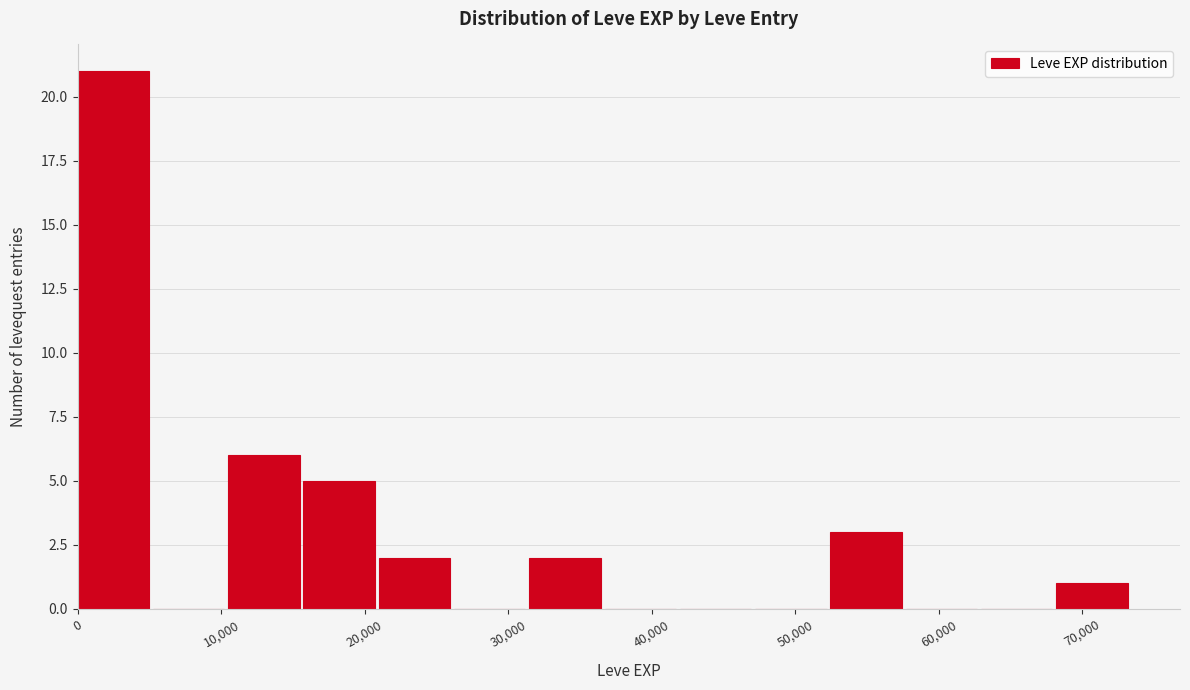

Reading left to right, transcribe this chart: for each bar, give the range it covers on the x-axis and its height. Neither the bar edges nor the heights are printed on the chart, so give them approximately, as read against the axes.

0 to 5000: 21
5000 to 10000: 0
10000 to 16000: 6
16000 to 21000: 5
21000 to 26000: 2
26000 to 31000: 0
31000 to 37000: 2
37000 to 42000: 0
42000 to 47000: 0
47000 to 52000: 0
52000 to 58000: 3
58000 to 63000: 0
63000 to 68000: 0
68000 to 73000: 1